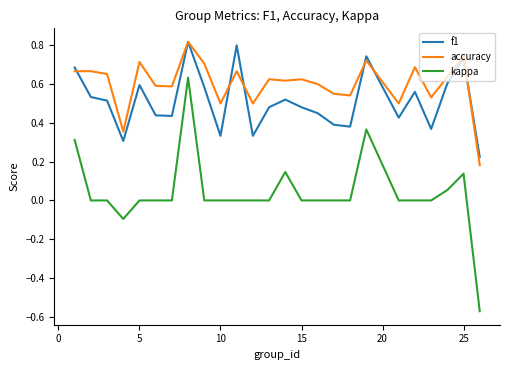

Which series has the largest range (max minus min)?

kappa